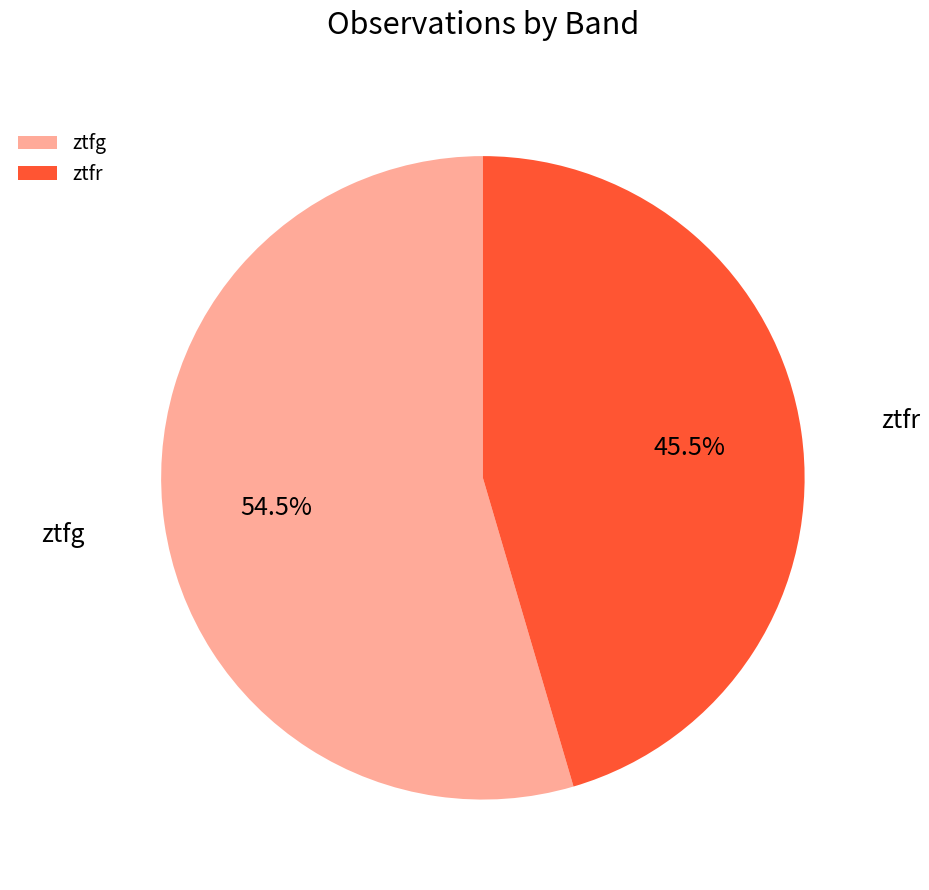

Is it true that ztfg is 44% of the pie?

False